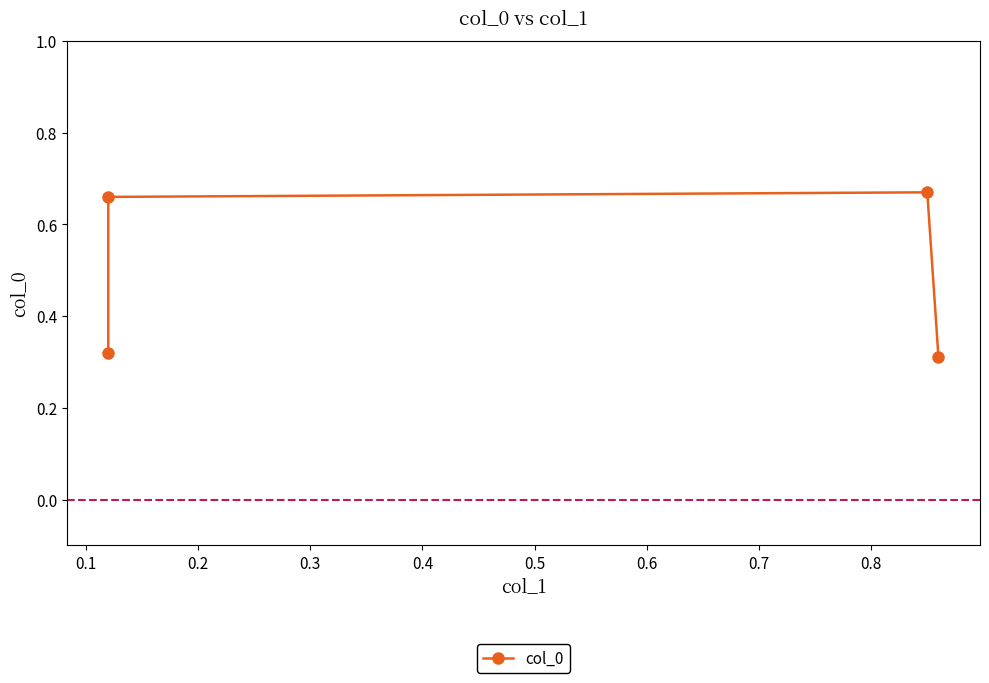

What is the smallest value displayed?

0.3